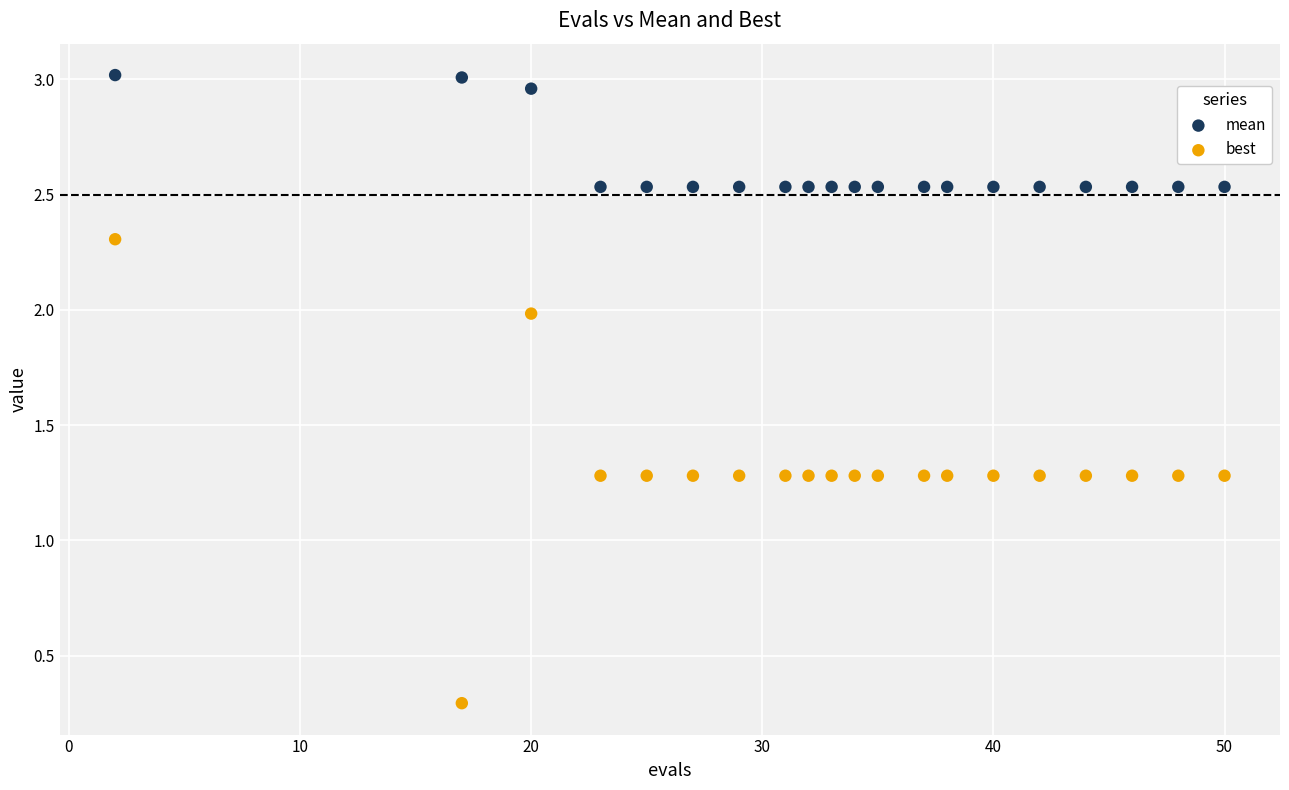

Which series has the widest spread of Y values?

best